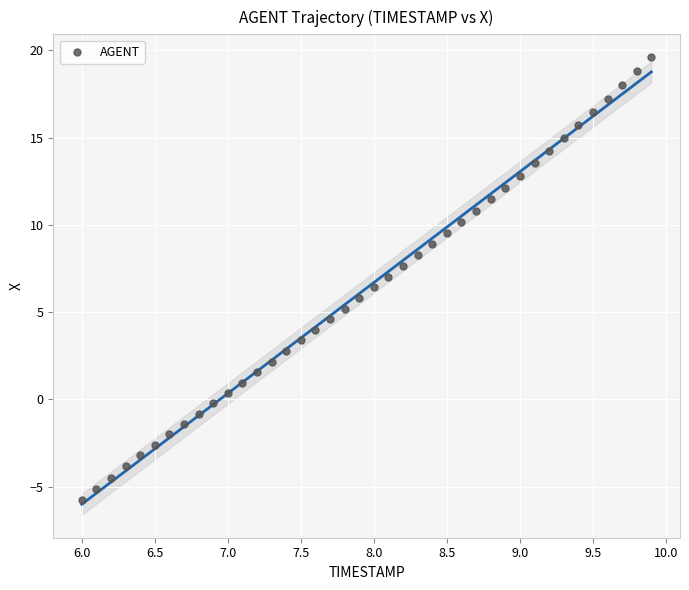

What is the range of X values (max minus min)?

3.9